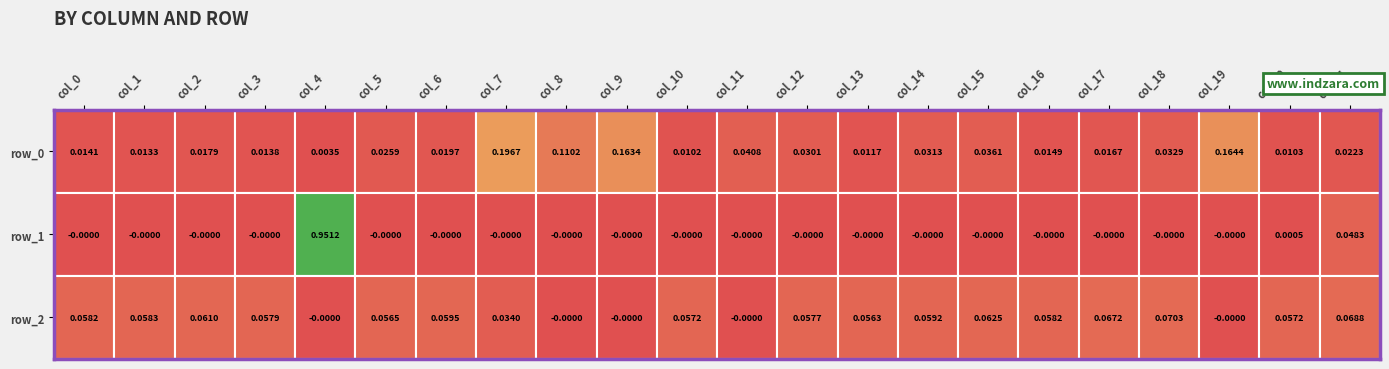

What is the difference between the maximum and minimum values in the row_0 series?

0.2